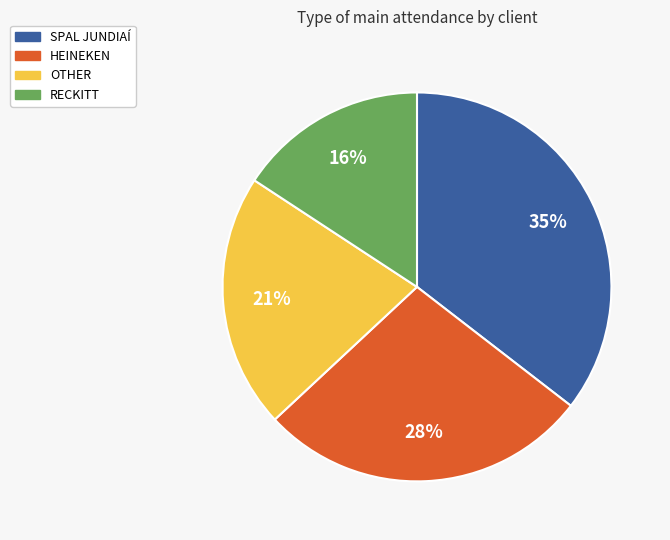

Do SPAL JUNDIAÍ and RECKITT together represent more than half of the pie?

Yes